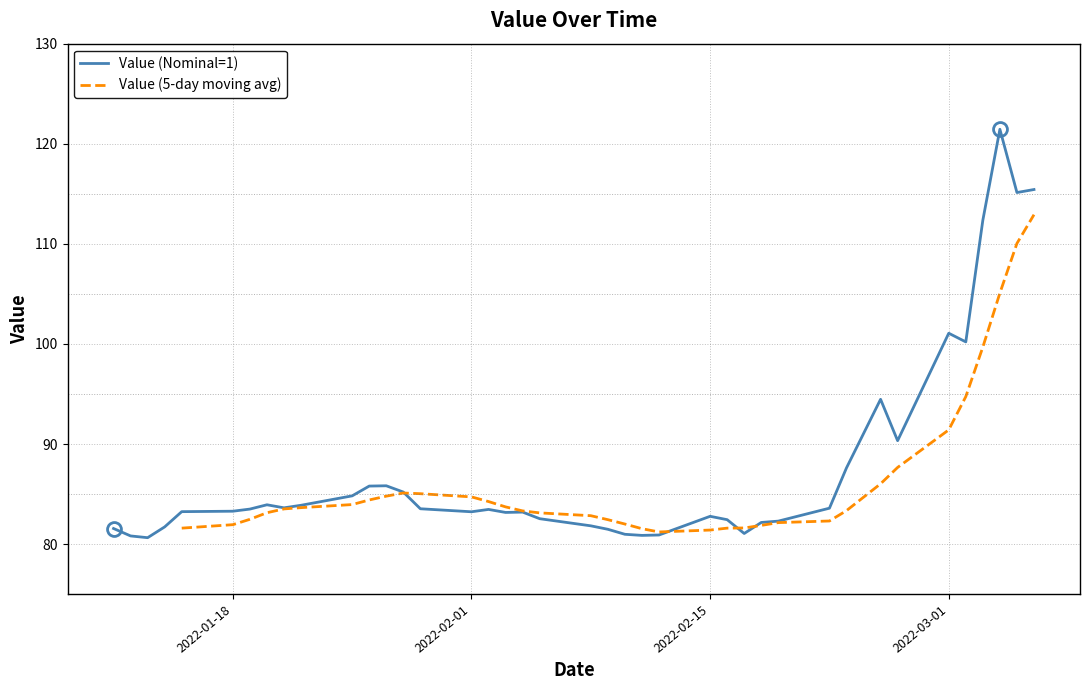

Which label corresponds to the smallest value in the chart?

2022-01-13